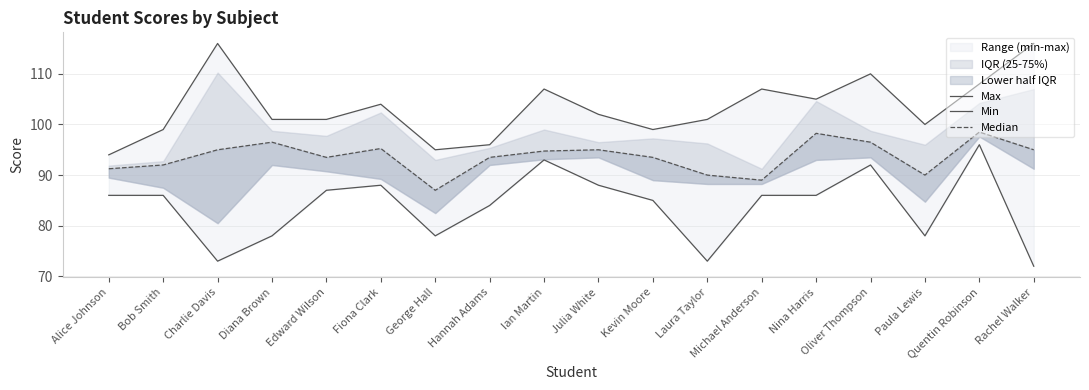

What is the difference between the maximum and minimum values in the Max series?

22.0